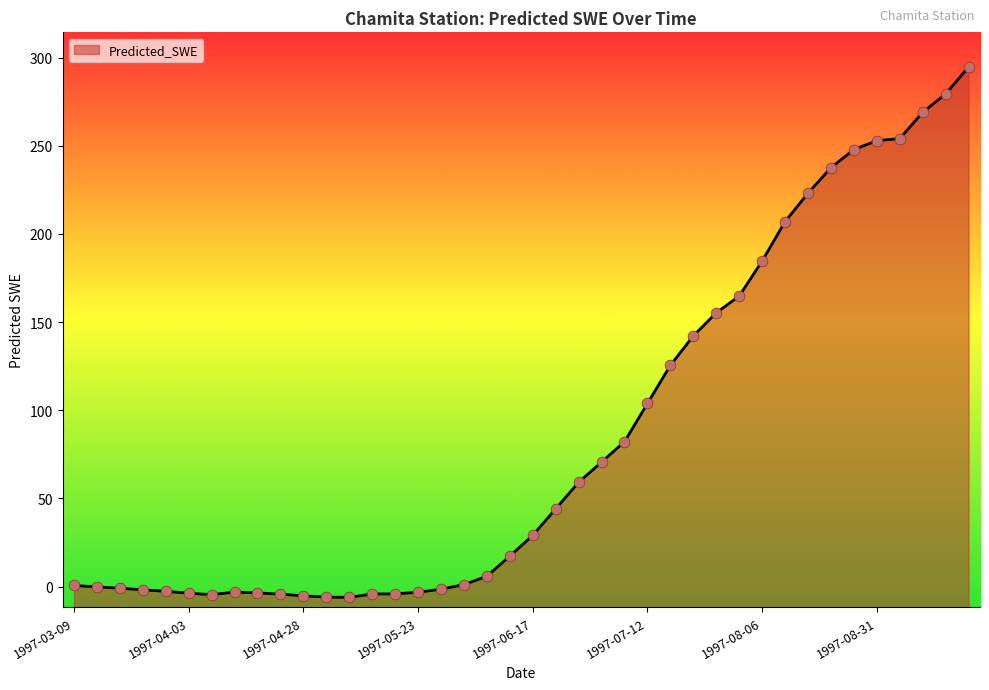

Approximately how many times larger is the value at 1997-08-31 compared to 1997-06-27?

4.3